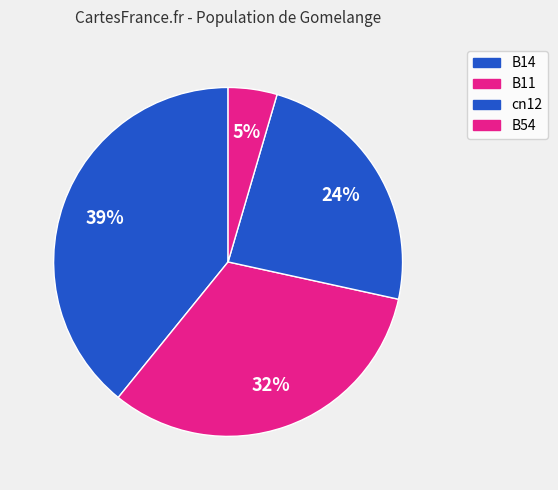

How many slices are in this pie chart?

4